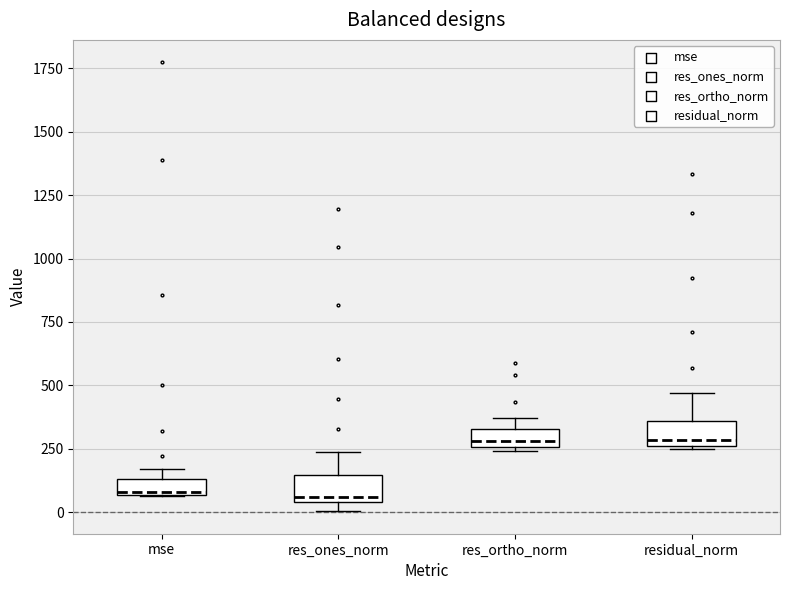

Where is the lower edge of the box for res_ones_norm on the y-axis? The values are not printed on the chart, so give them approximately, as read against the axis.

50